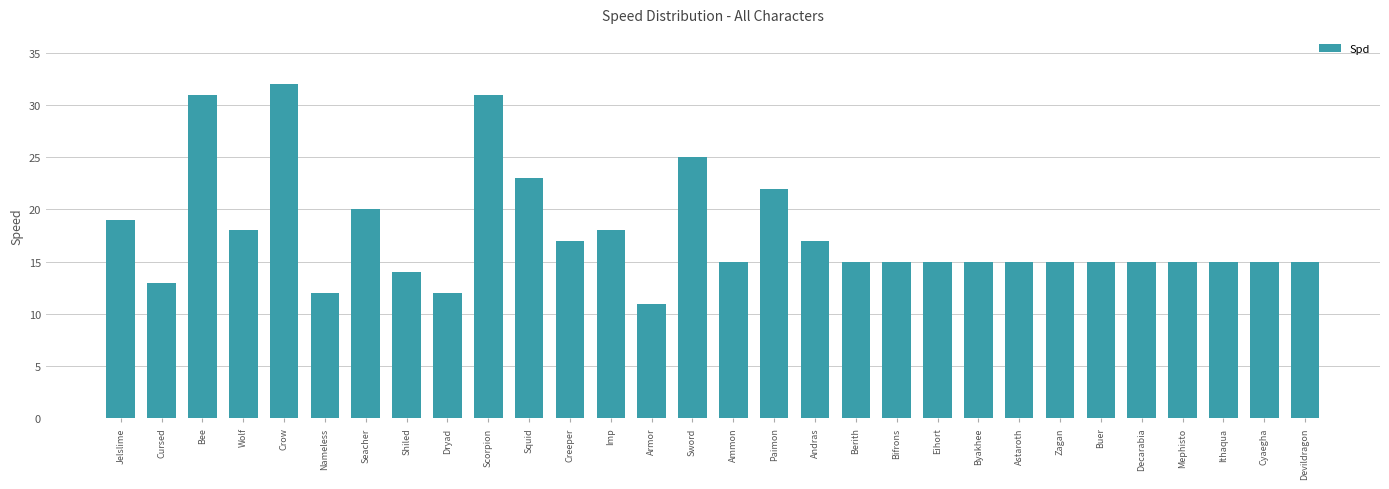

Reading left to right, what are all the values shown in this chart?

Jelslime=19	Cursed=13	Bee=31	Wolf=18	Crow=32	Nameless=12	Seacher=20	Shiled=14	Dryad=12	Scorpion=31	Squid=23	Creeper=17	Imp=18	Armor=11	Sword=25	Ammon=15	Paimon=22	Andras=17	Berith=15	Bifrons=15	Eihort=15	Byakhee=15	Astaroth=15	Zagan=15	Buer=15	Decarabia=15	Mephisto=15	Ithaqua=15	Cyaegha=15	Devildragon=15